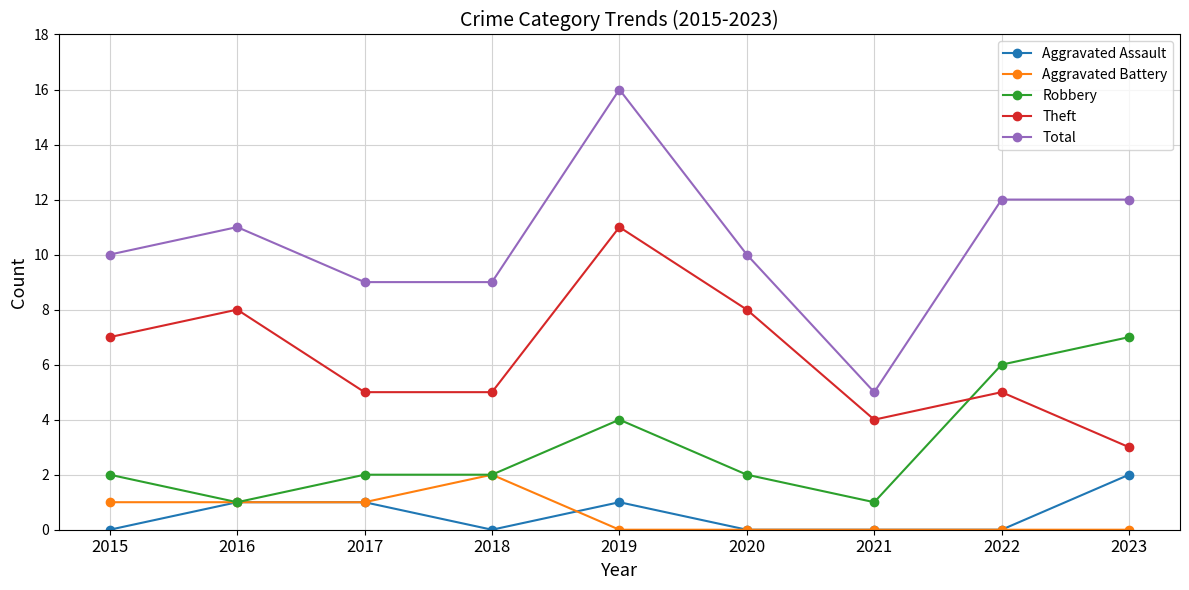

True or false: Robbery and Total cross at least once.

False